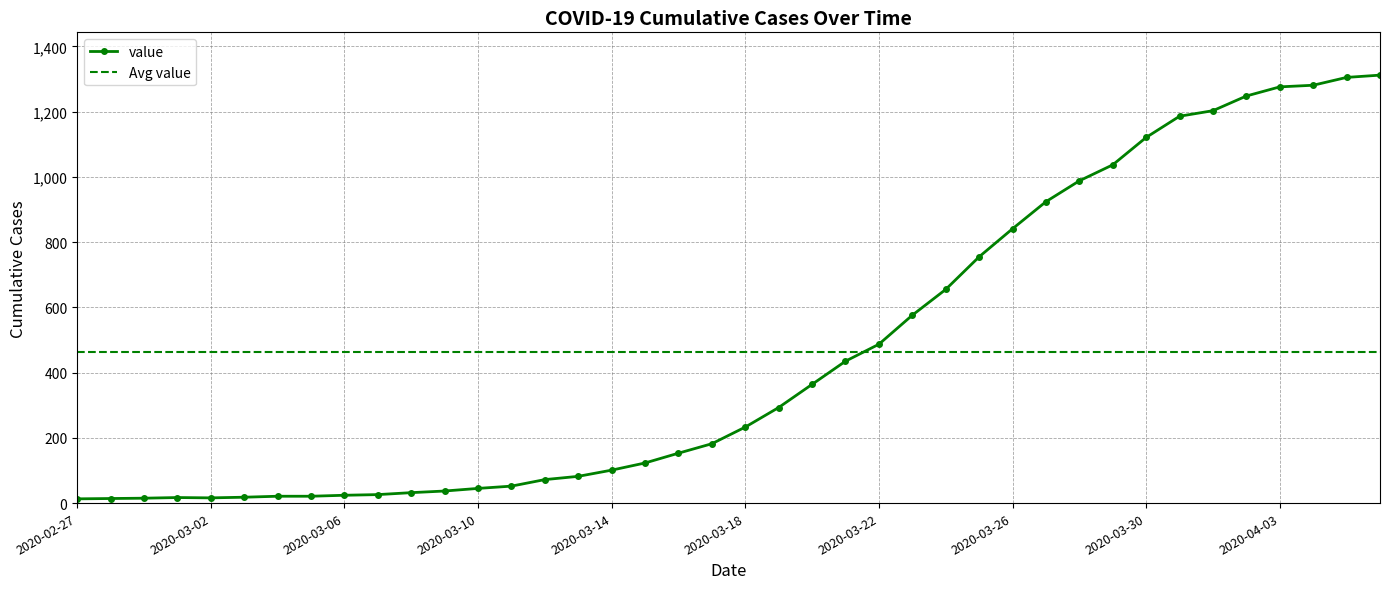

At which label is the value closest to 662?

2020-03-24